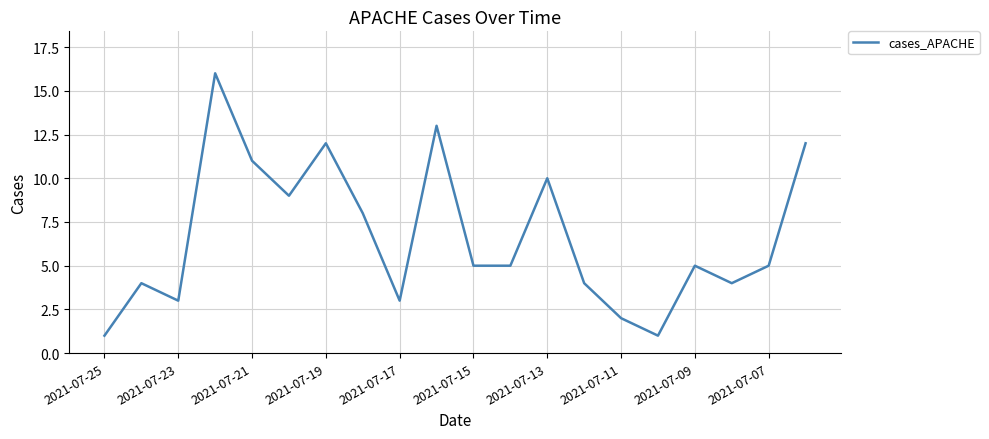

What is the difference between the maximum and minimum values?

15